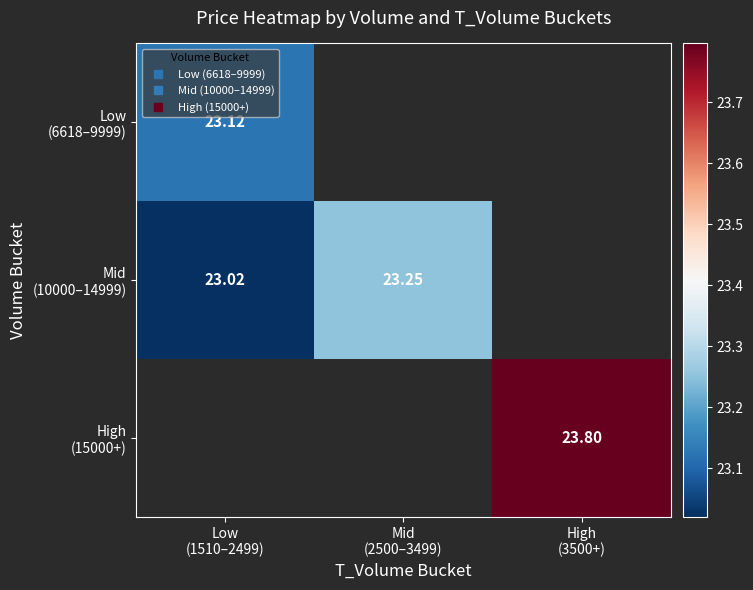

Is it true that High (15000+) equals 8.2 at High (3500+)?

False